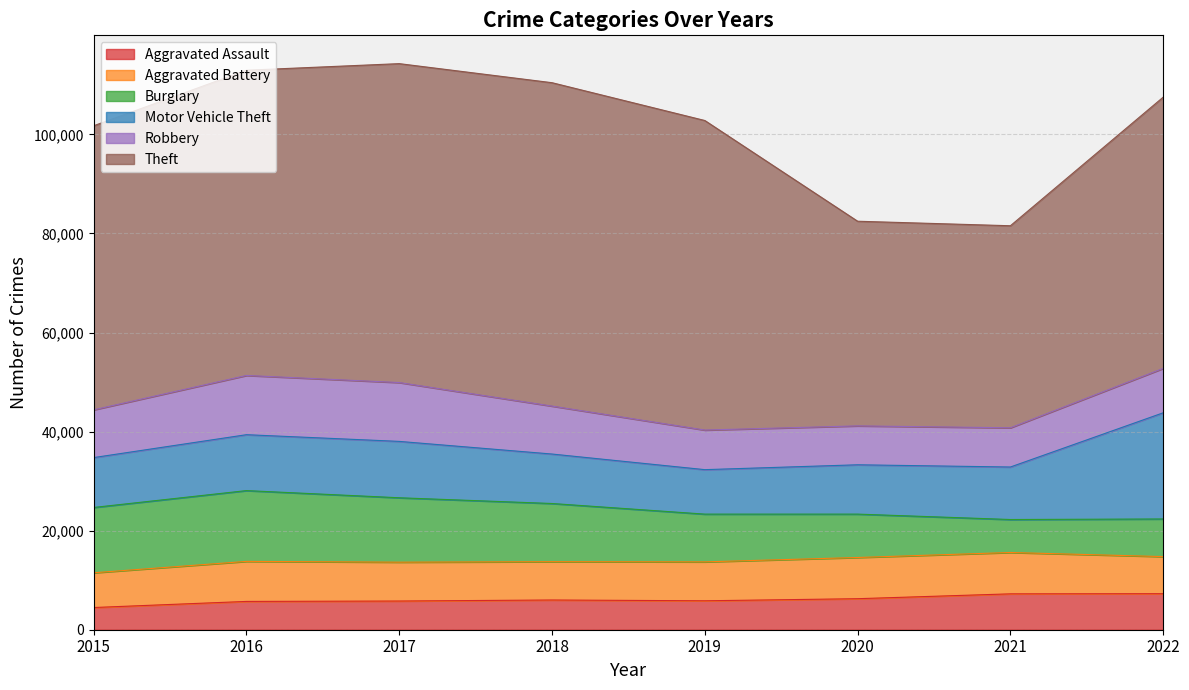

What are all the series names shown in the legend?

Aggravated Assault, Aggravated Battery, Burglary, Motor Vehicle Theft, Robbery, Theft